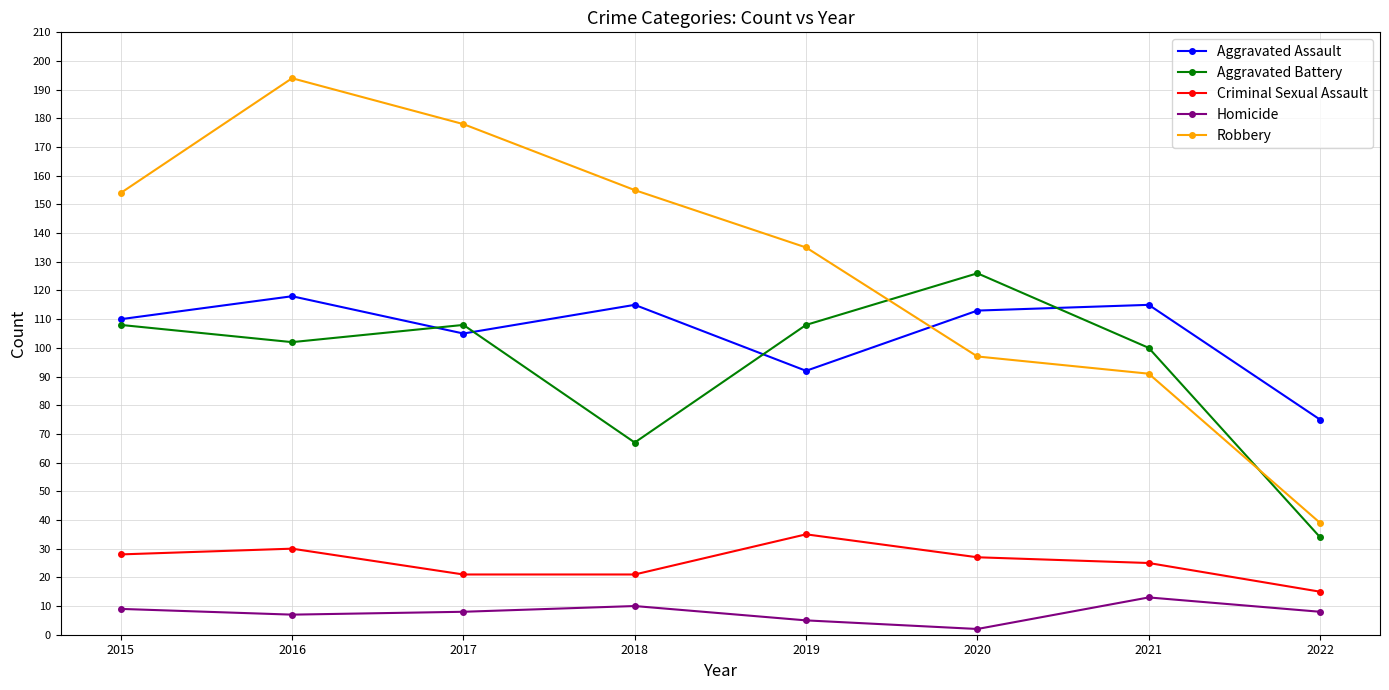

Which series has the largest range (max minus min)?

Robbery